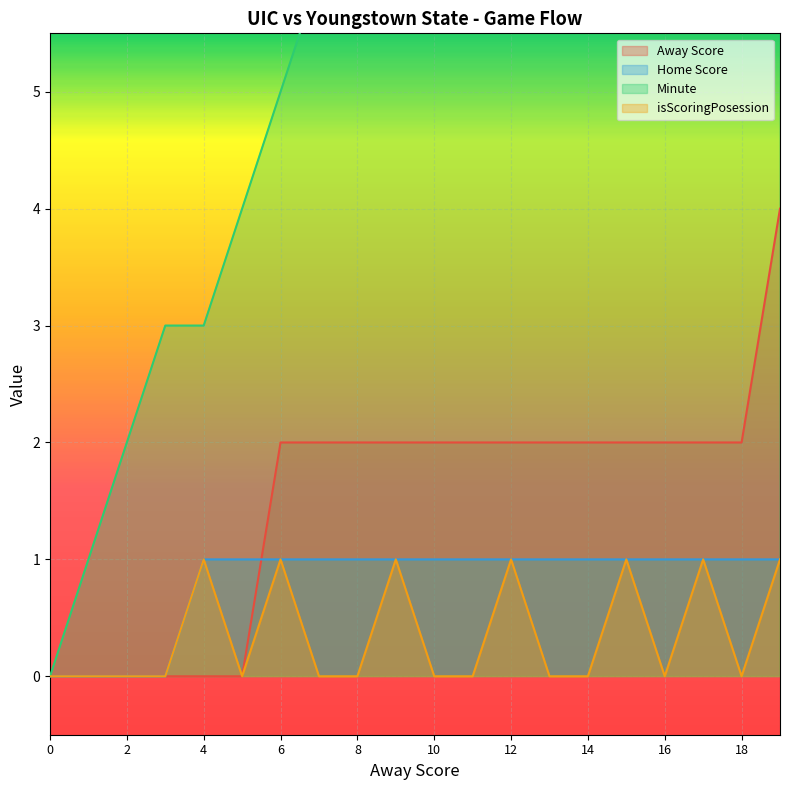

How many series are shown in this chart?

4